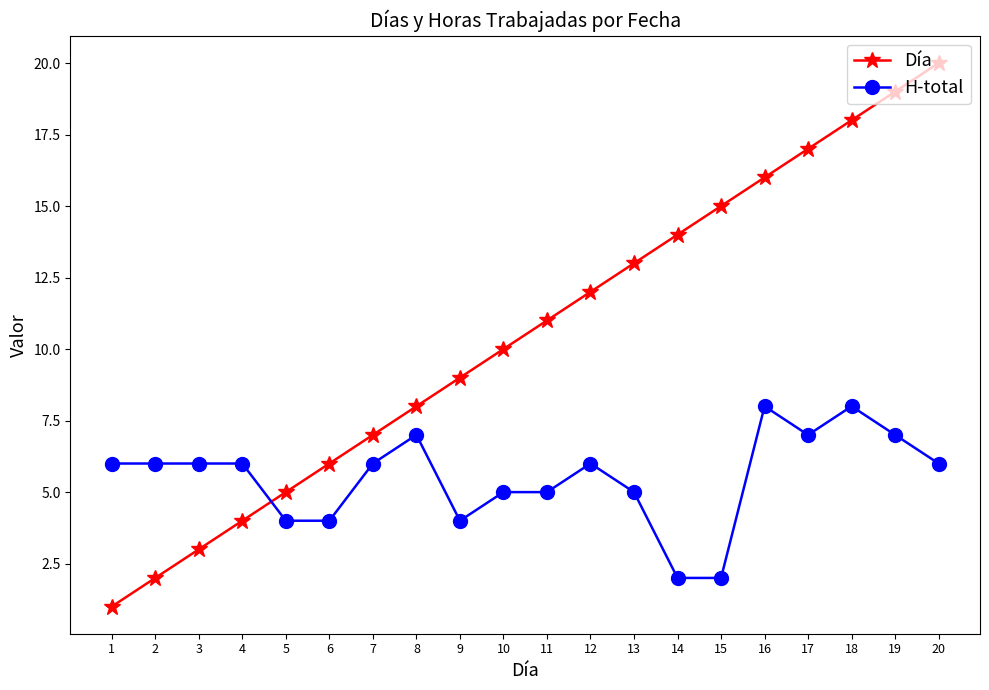

How many series are shown in this chart?

2